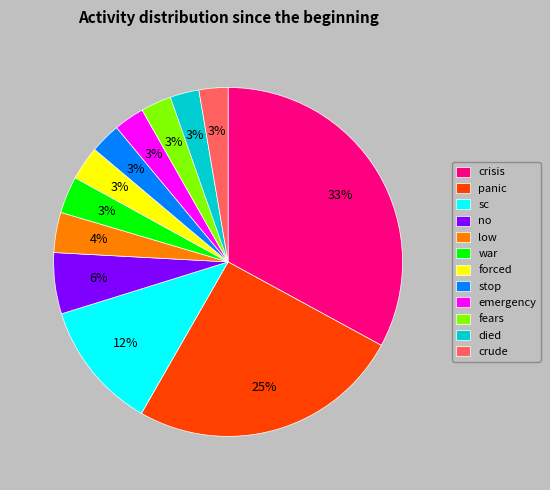

To the nearest percent, what percentage of the pie is panic?

25%